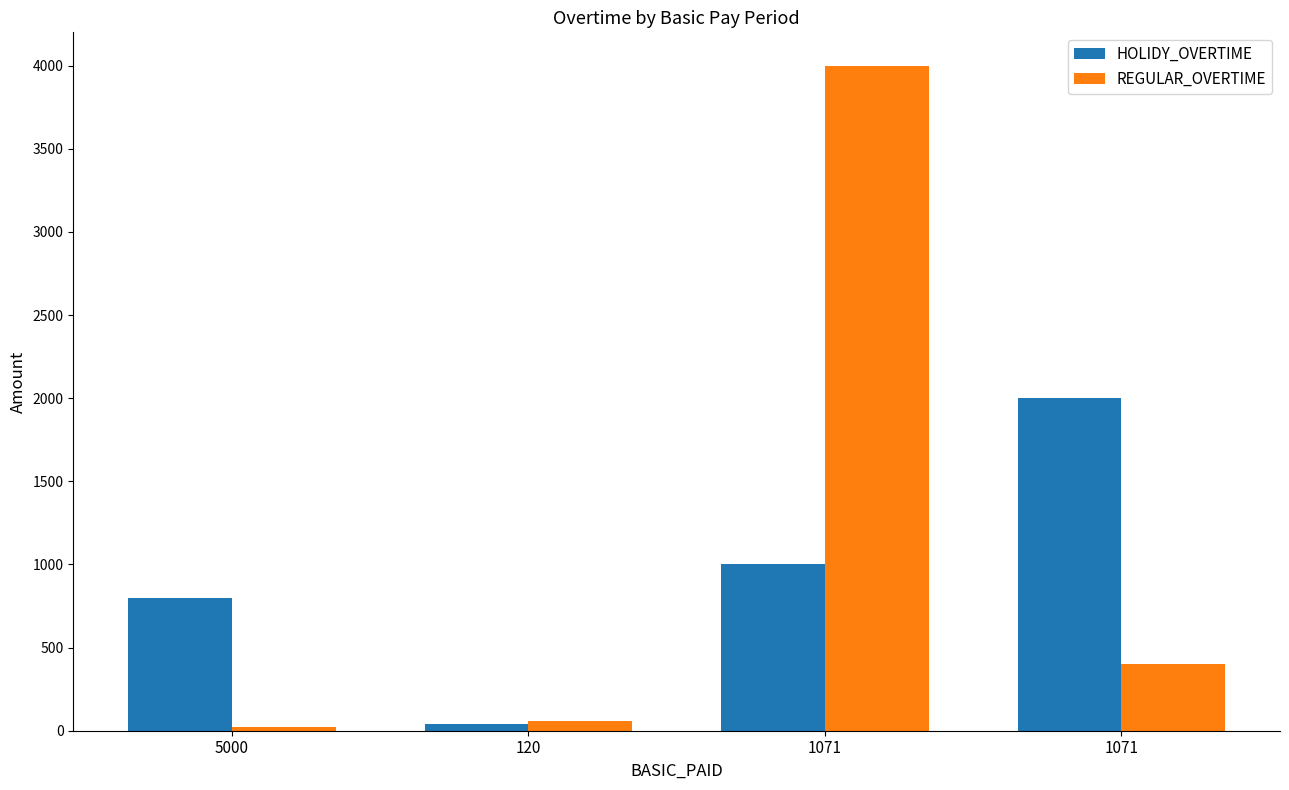

Reading left to right, transcribe all the data shown in this chart.

HOLIDY_OVERTIME: 5000=800	120=40	1071=1000	1071=2000
REGULAR_OVERTIME: 5000=21	120=60	1071=4000	1071=400